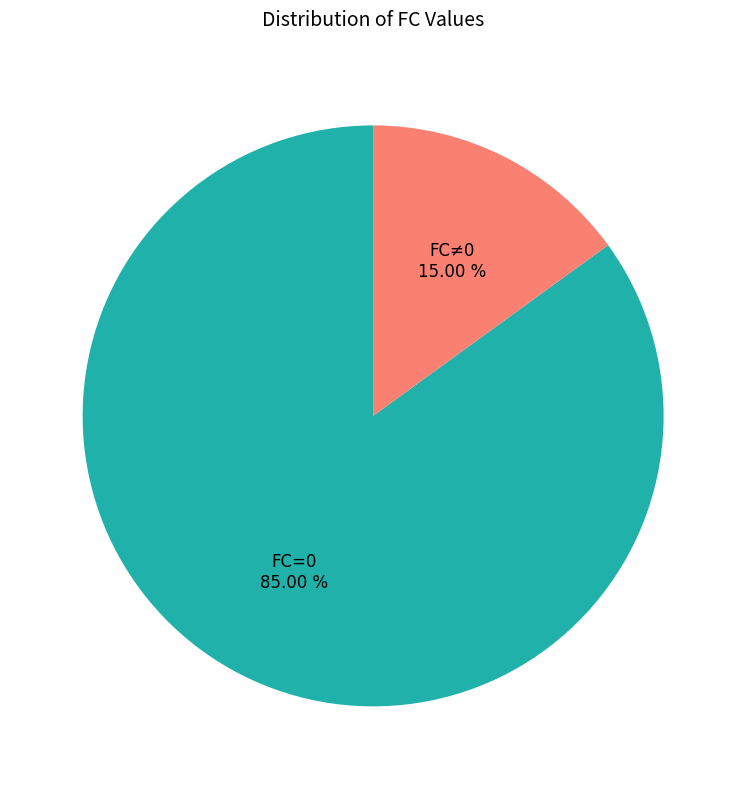

Rank the categories by value from lowest to highest.

FC≠0, FC=0